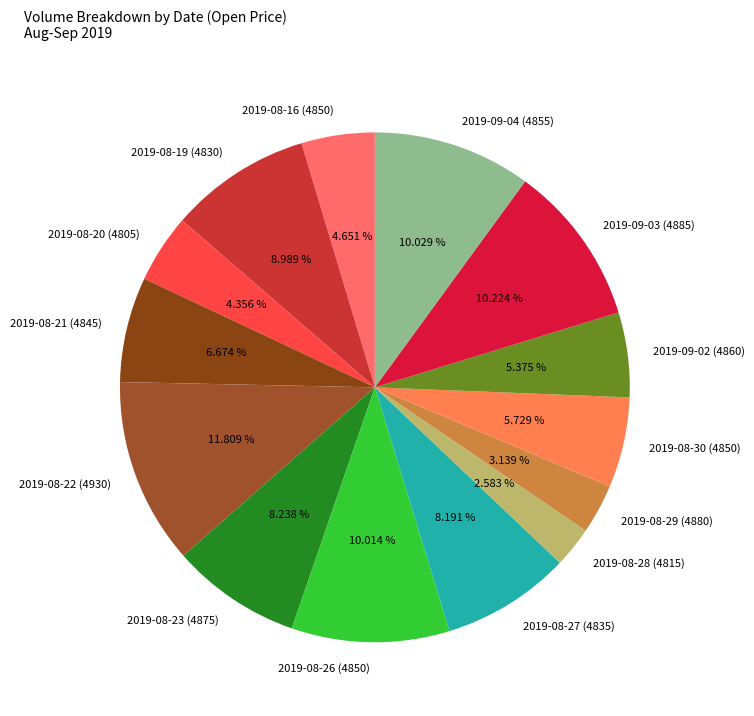

What is the ratio of the value at 2019-08-21 (4845) to the value at 2019-08-30 (4850)?

1.2